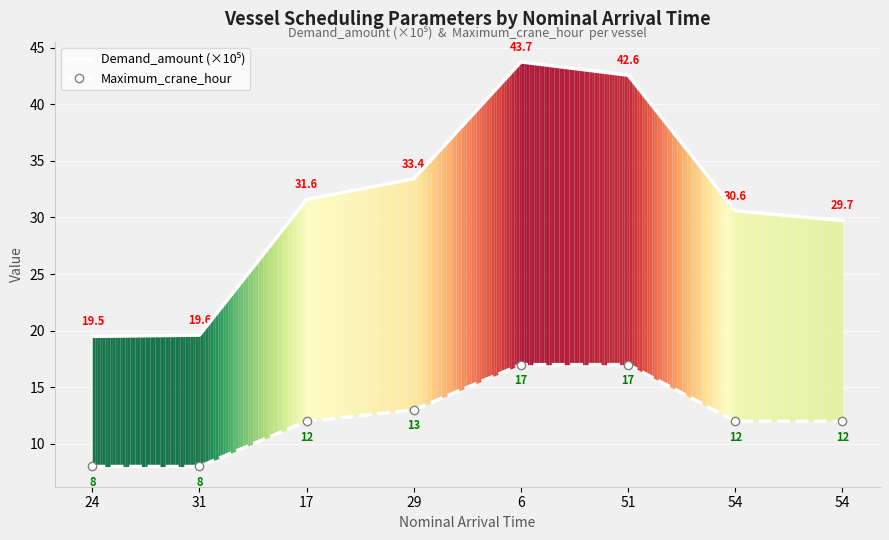

What is the label of the 6th point from the left?

51